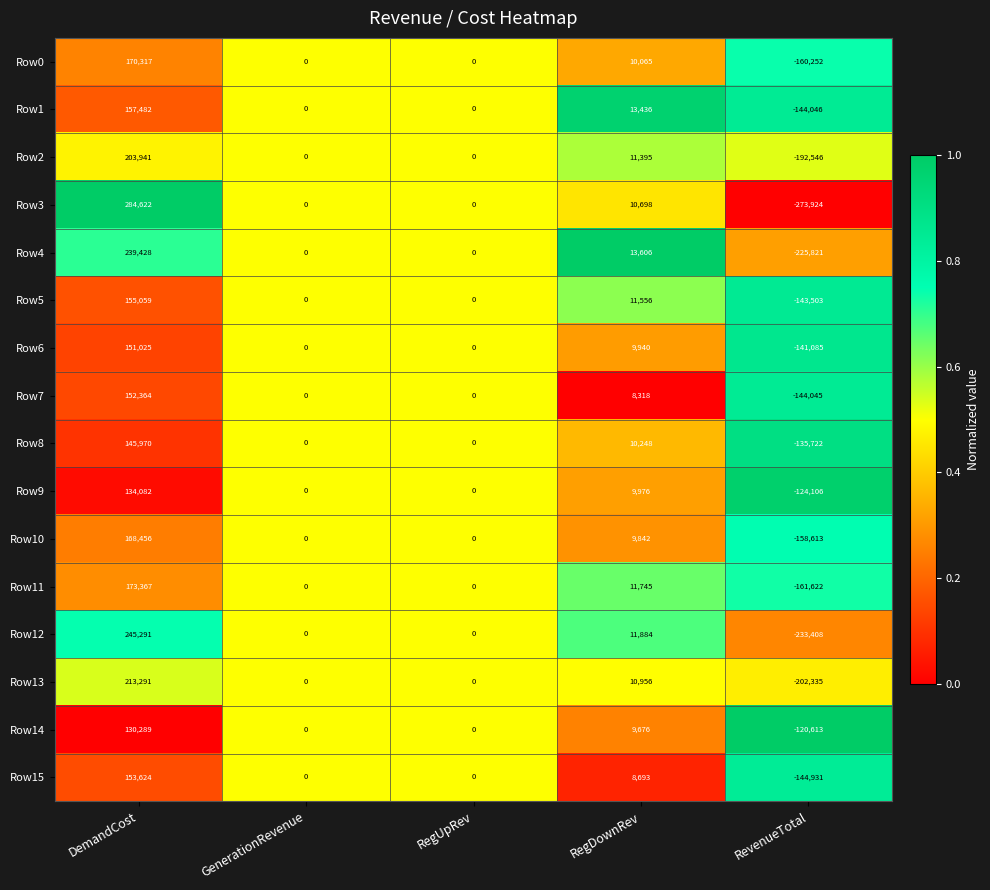

Which series changed the most between DemandCost and GenerationRevenue?

Row3